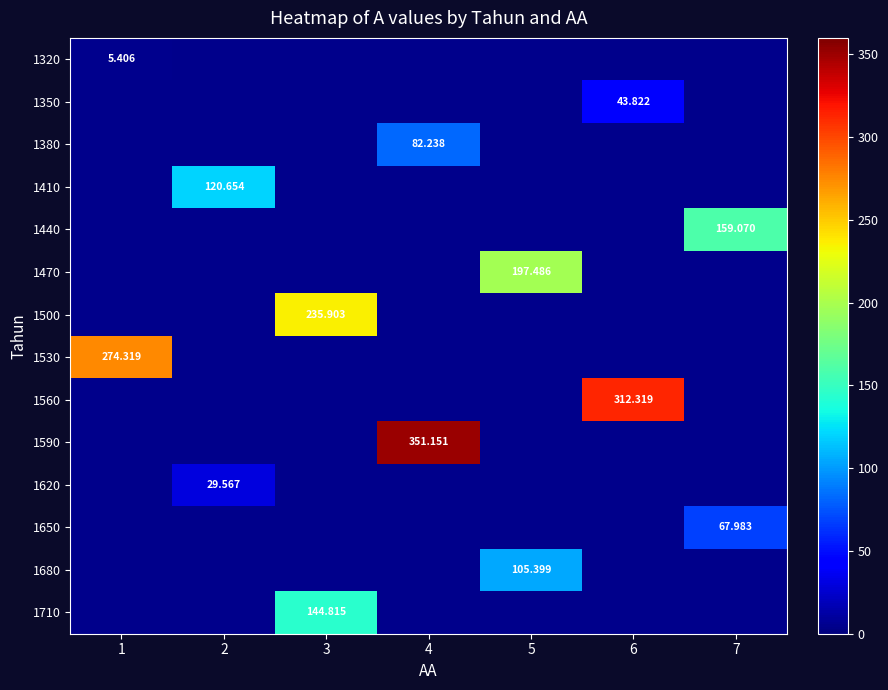

At how many categories does at least one series exceed 18?

7